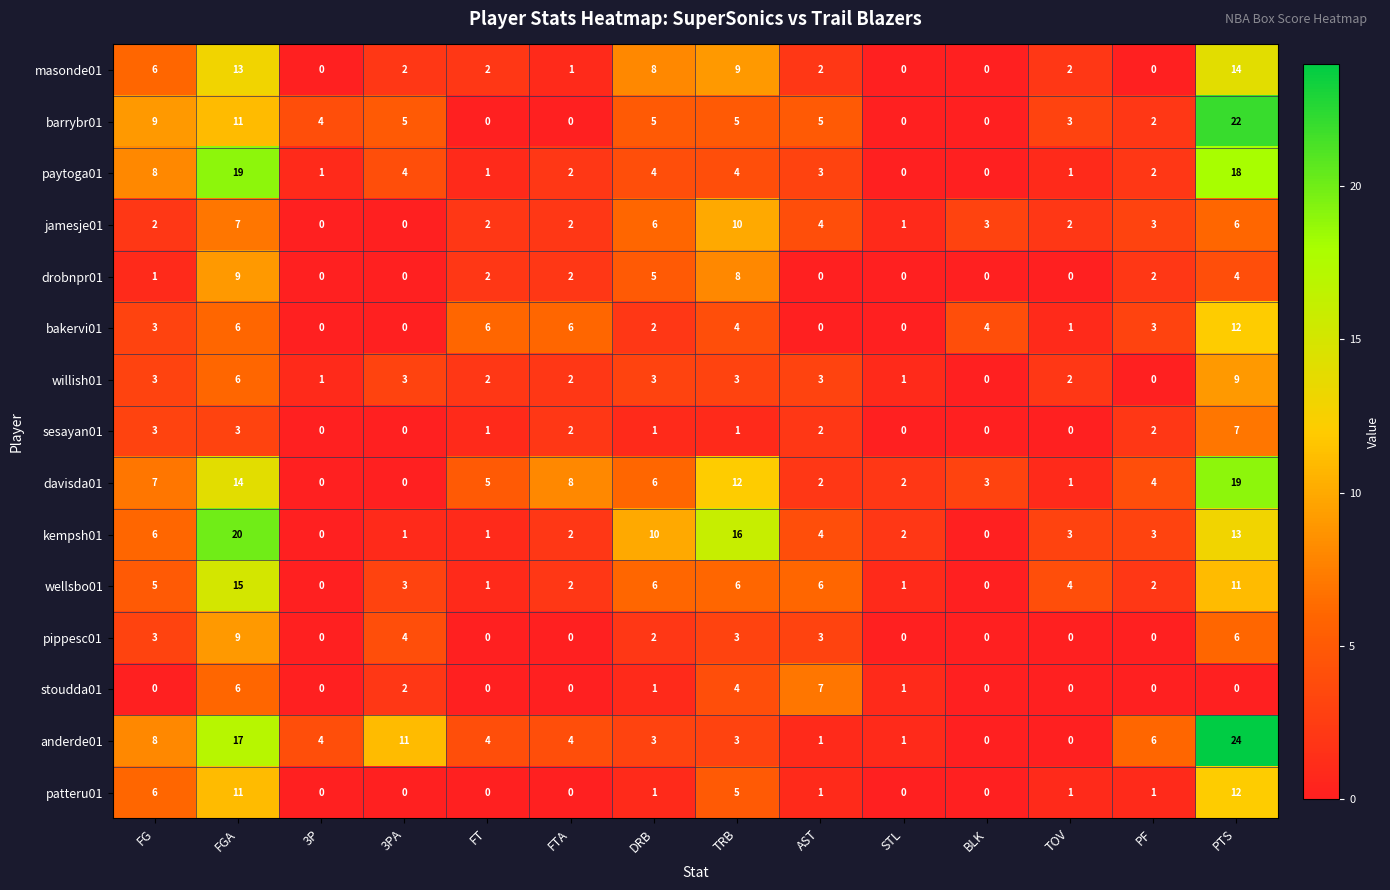

What is the highest value of the anderde01 series?

24